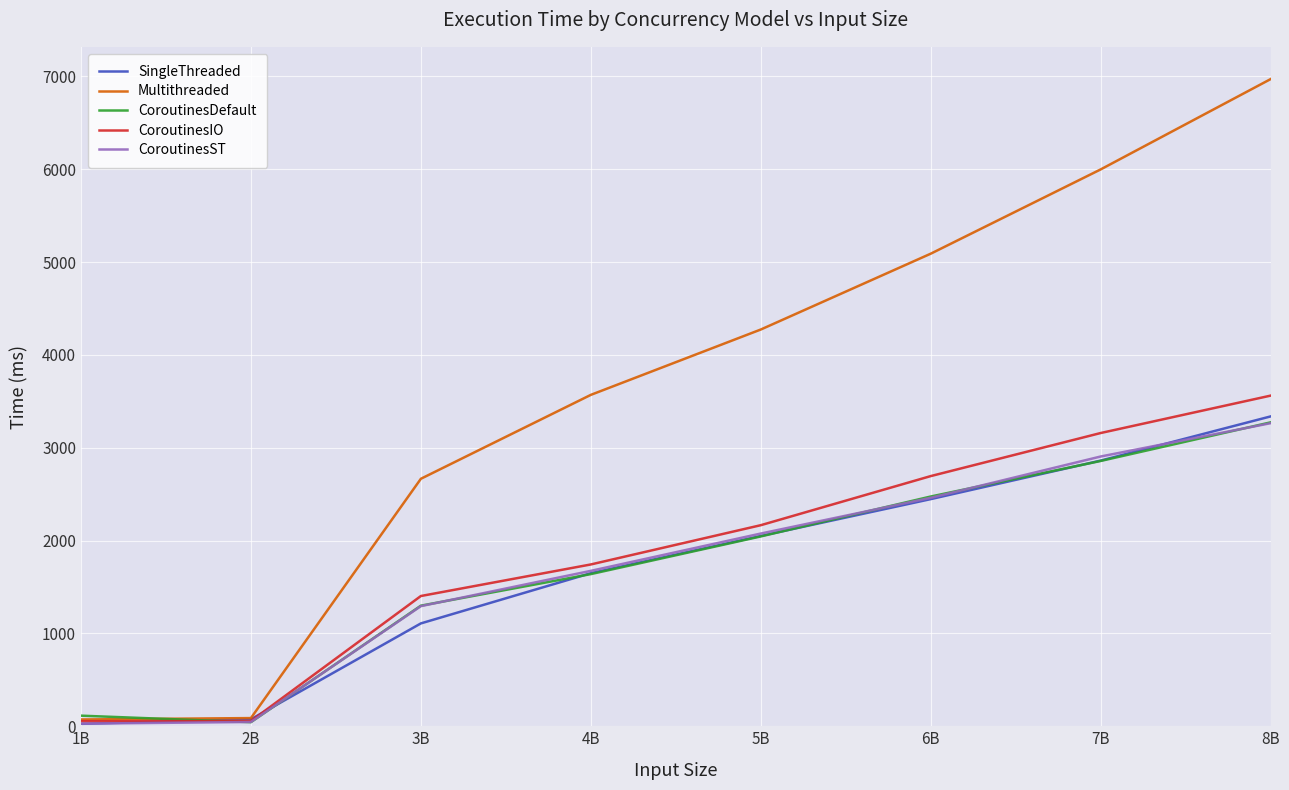

Which series has the largest range (max minus min)?

Multithreaded